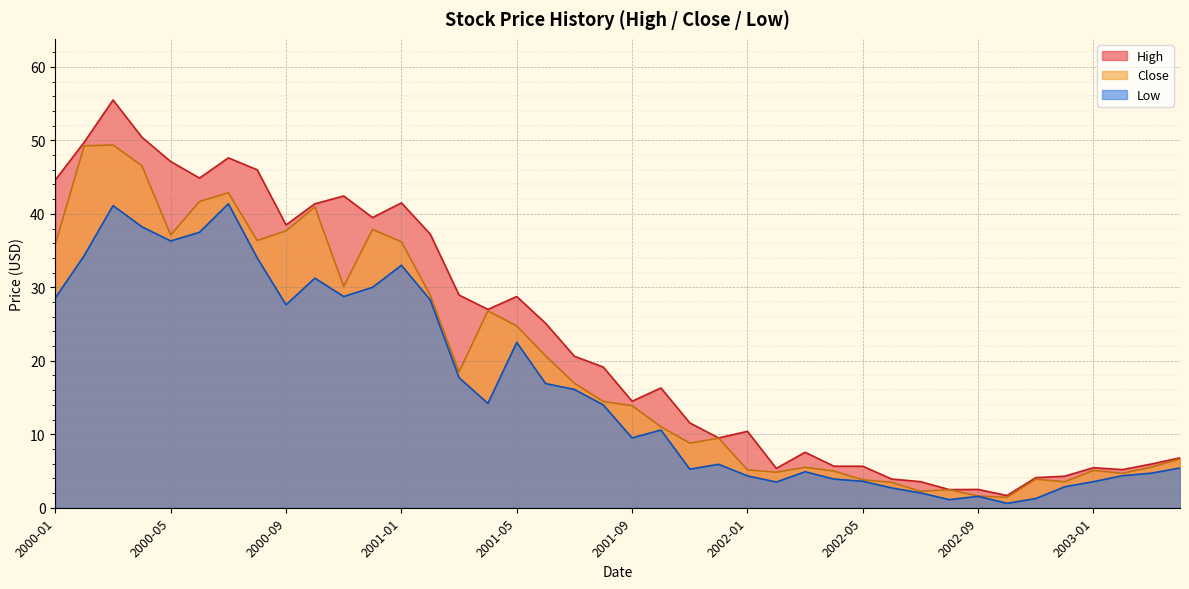

What is the average value of the High series?

22.7